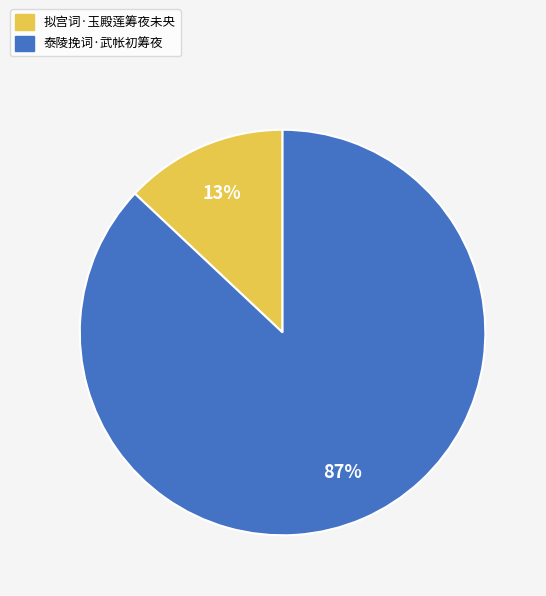

Combined, do 泰陵挽词·武帐初筹夜 and 拟宫词·玉殿莲筹夜未央 account for over 50%?

Yes